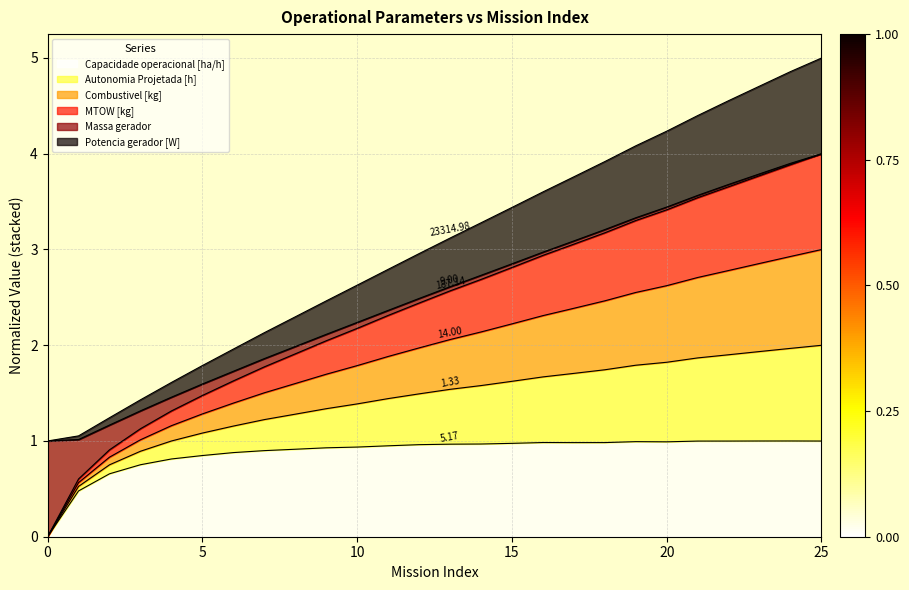

Between 13 and 16, which series saw the biggest shift?

Combustivel [kg]